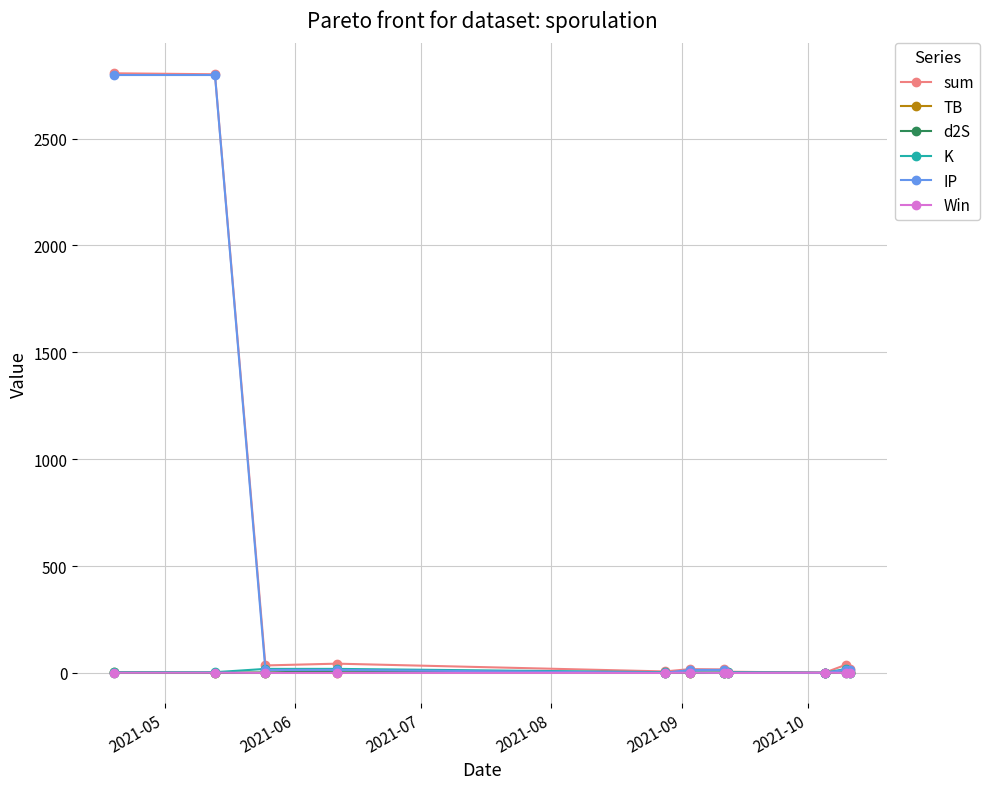

What is the value of the sum point at the 6th from the left?

17.7